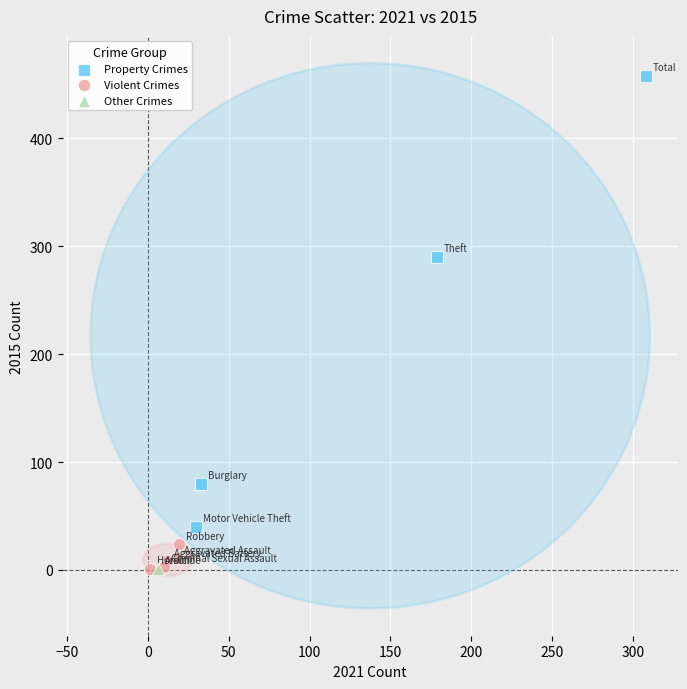

What are all the series names shown in the legend?

Property Crimes, Violent Crimes, Other Crimes